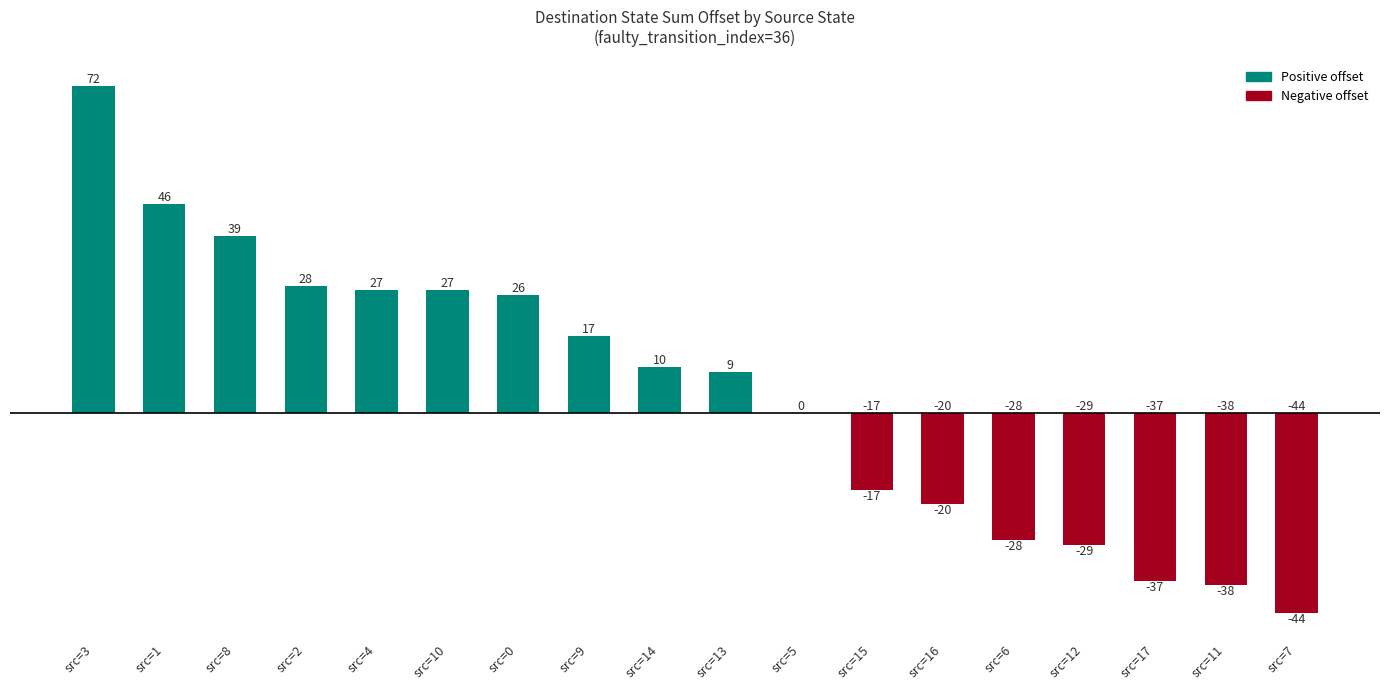

How many distinct data groups are displayed?

1